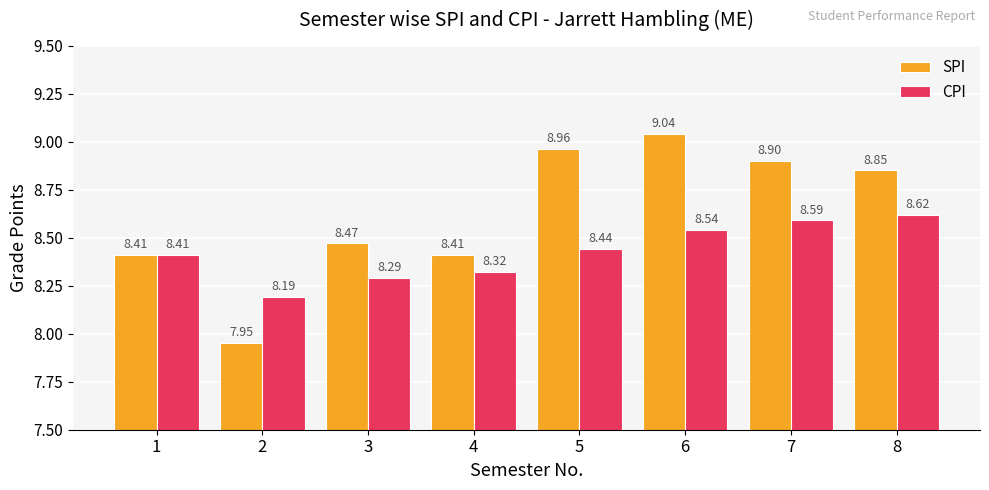

At which label is CPI closest to 8?

2